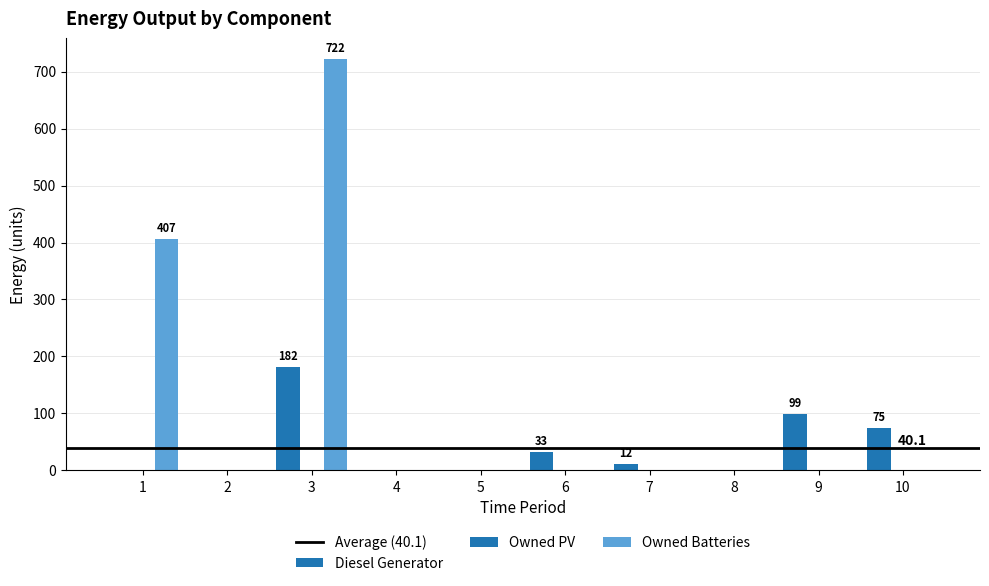

Which series has the largest total across all categories?

Owned Batteries